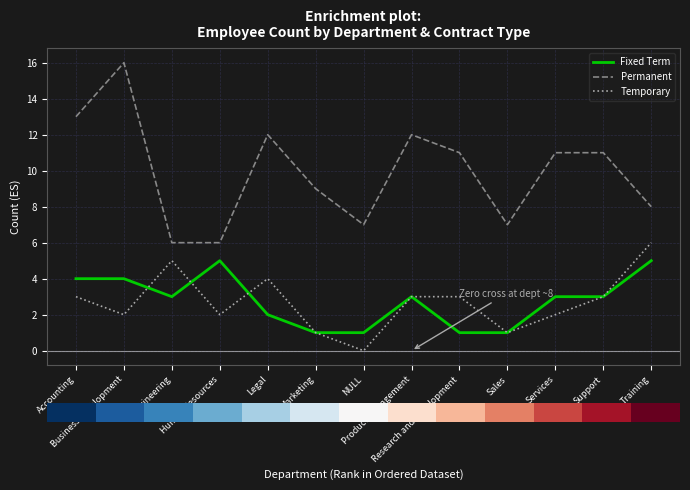

Which label corresponds to the largest value in the chart?

Business Development